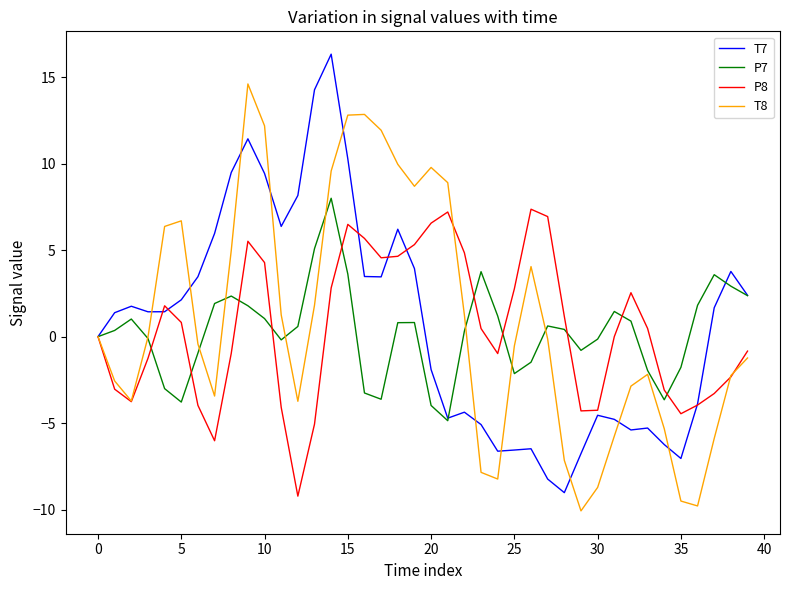

What is the minimum value shown in the chart?

-10.1